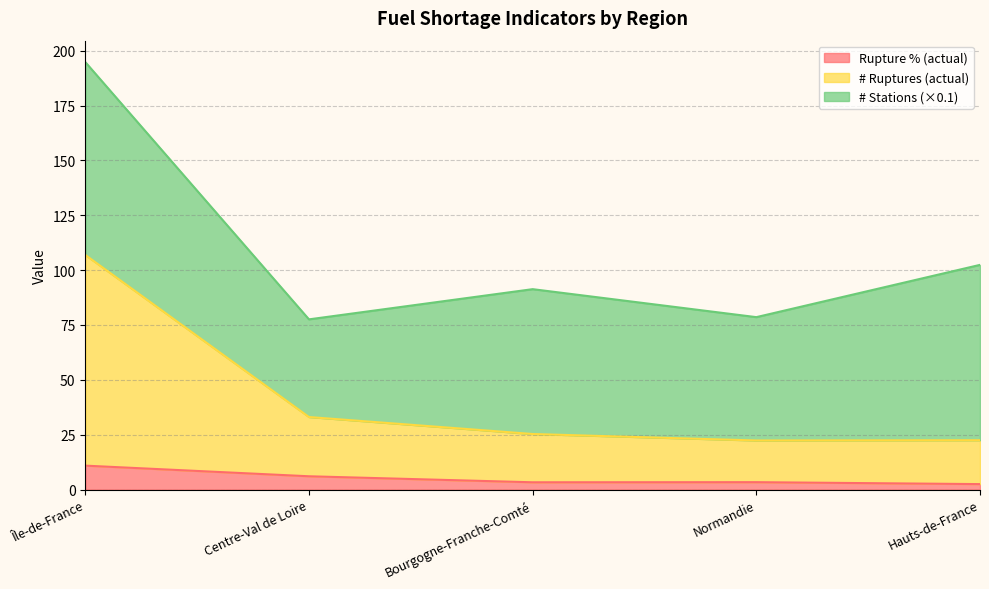

Which category has the highest value in the Rupture % (actual) series?

Île-de-France